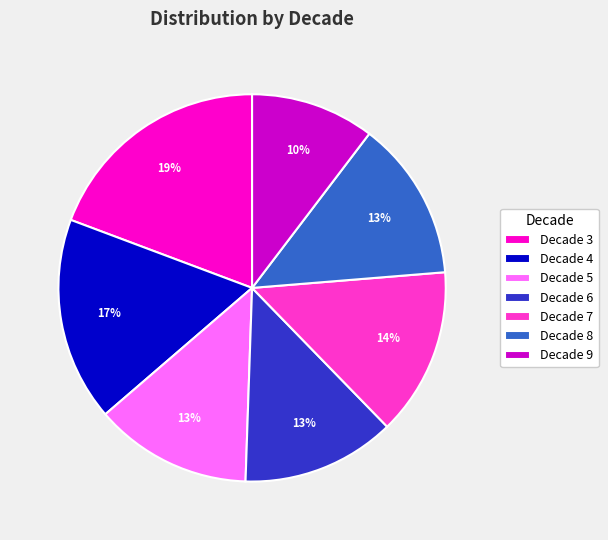

The Decade 8 slice represents 13% of the pie. True or false?

True